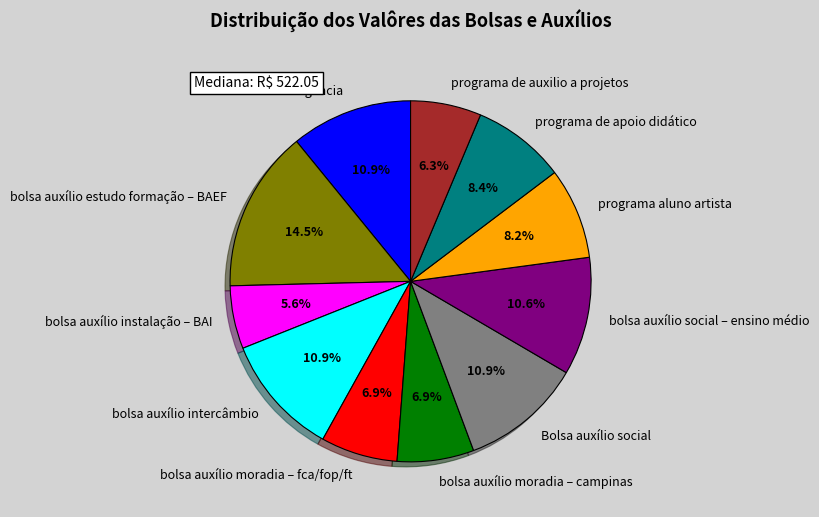

Does programa de apoio didático represent more than half of the total?

No